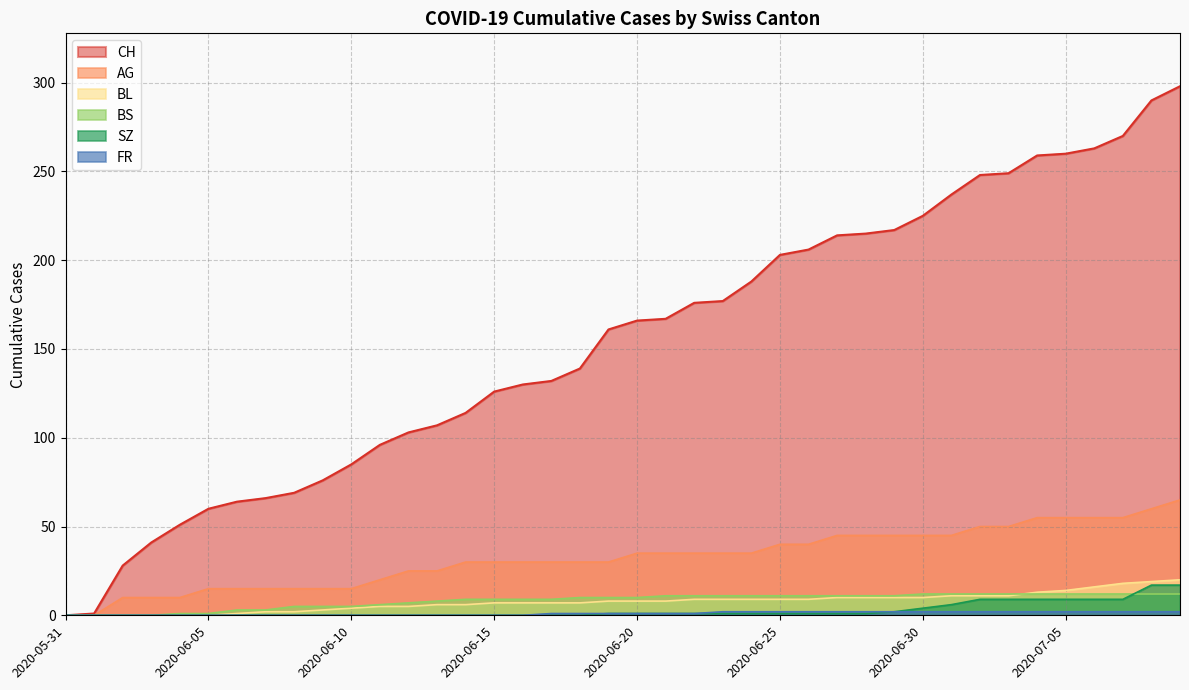

What is the difference between the maximum and minimum values in the BL series?

20